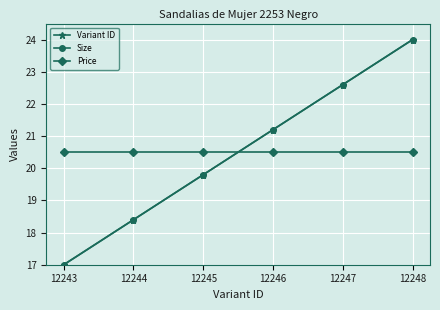

Does the chart have visible grid lines?

Yes